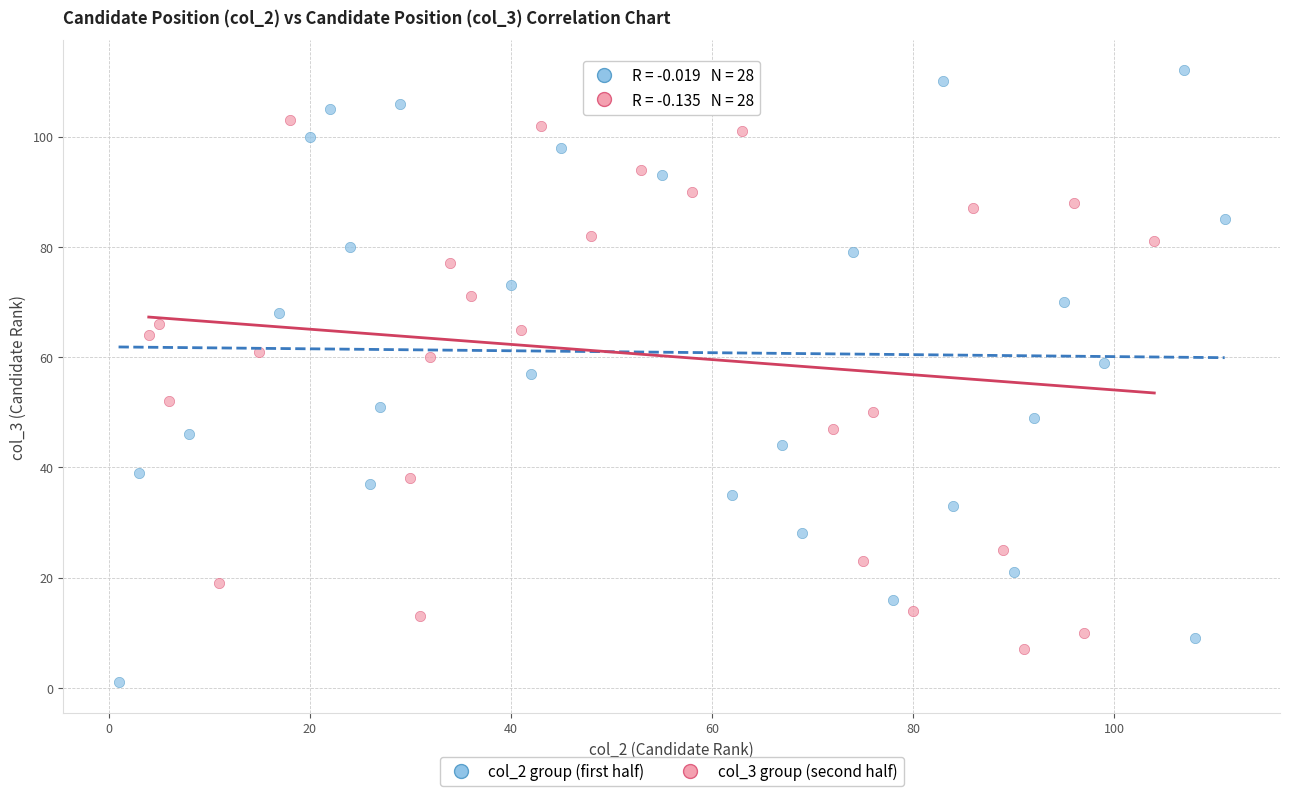

Which series reaches the minimum Y coordinate?

col_2 group (first half)